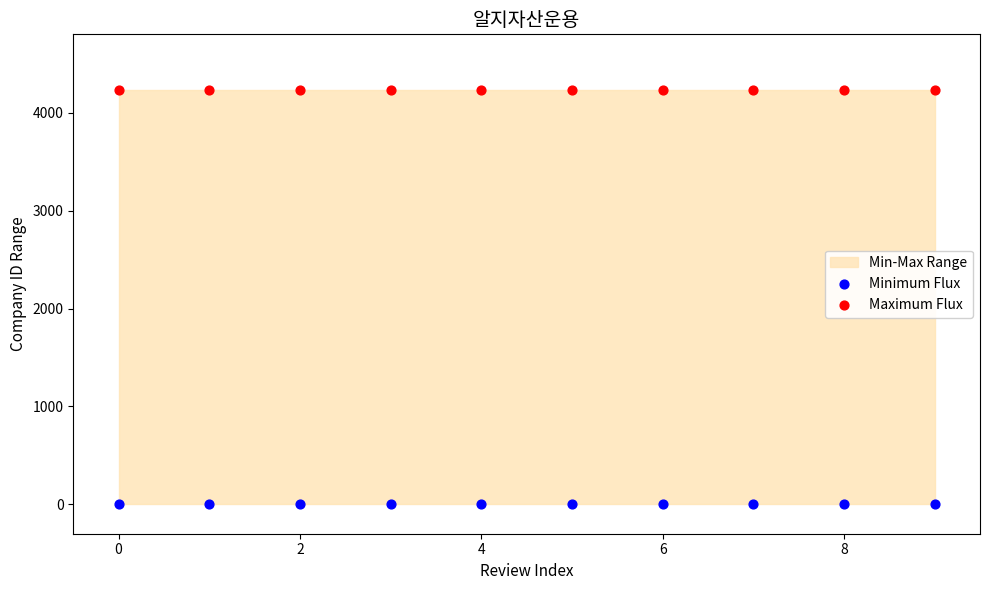

Which series contains the lowest Y value?

Minimum Flux